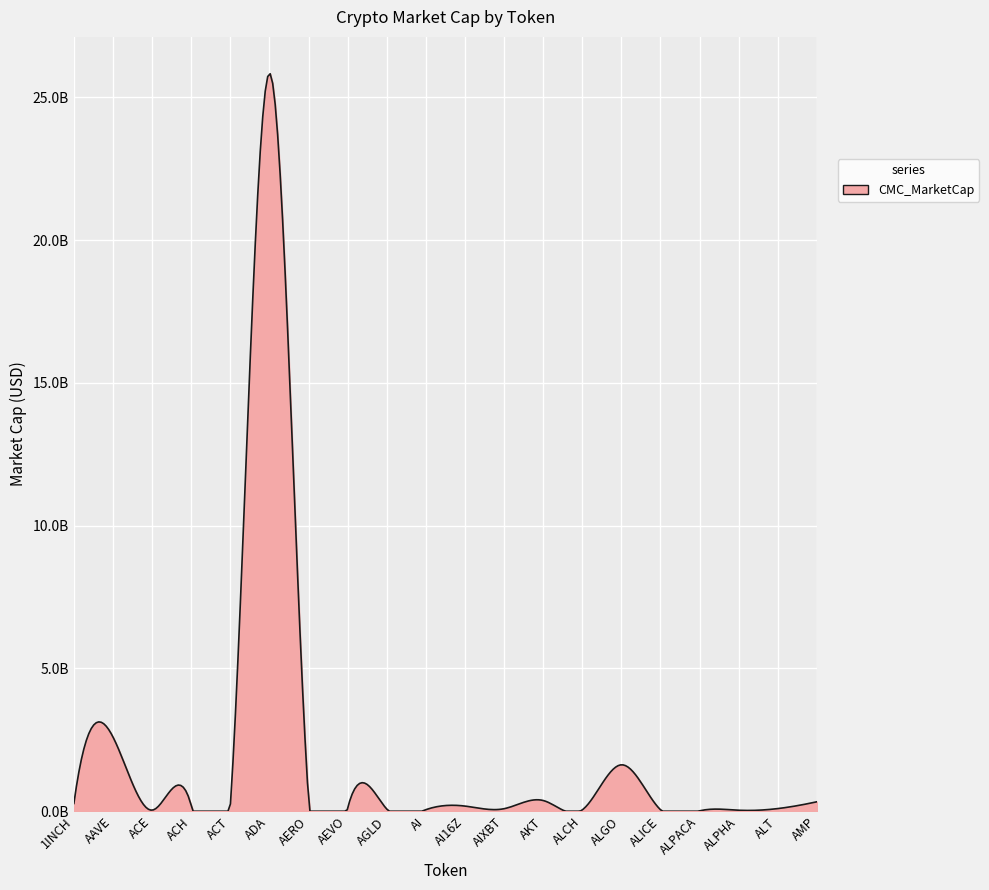

Does the chart display data point markers on the line(s)?

No